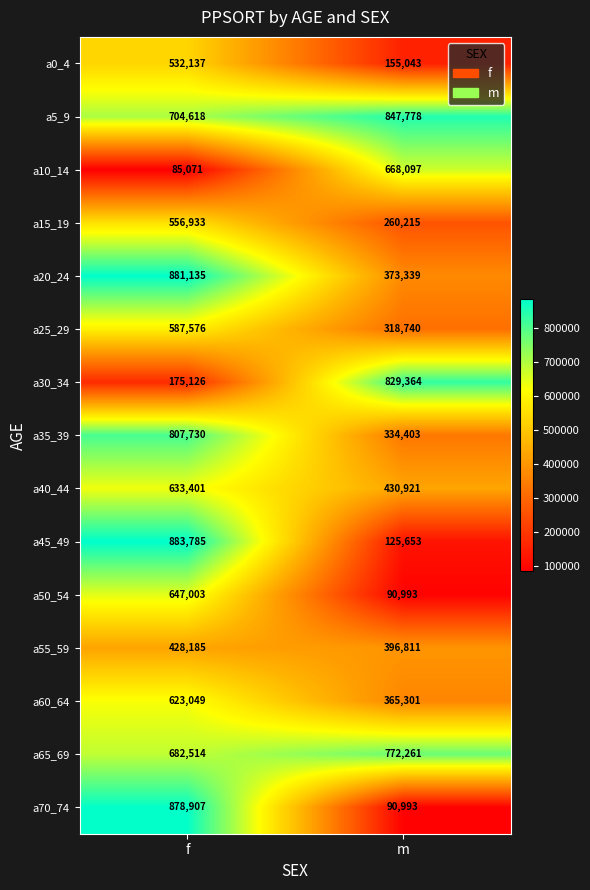

Reading left to right, list all the values displayed in this chart.

a0_4: f=532137	m=155043
a5_9: f=704618	m=847778
a10_14: f=85071	m=668097
a15_19: f=556933	m=260215
a20_24: f=881135	m=373339
a25_29: f=587576	m=318740
a30_34: f=175126	m=829364
a35_39: f=807730	m=334403
a40_44: f=633401	m=430921
a45_49: f=883785	m=125653
a50_54: f=647003	m=90993
a55_59: f=428185	m=396811
a60_64: f=623049	m=365301
a65_69: f=682514	m=772261
a70_74: f=878907	m=90993